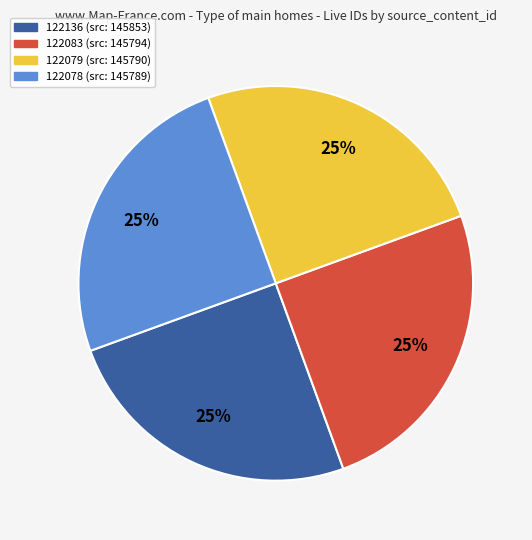

To the nearest percent, what is the combined percentage of 122078 and 122083?

50%